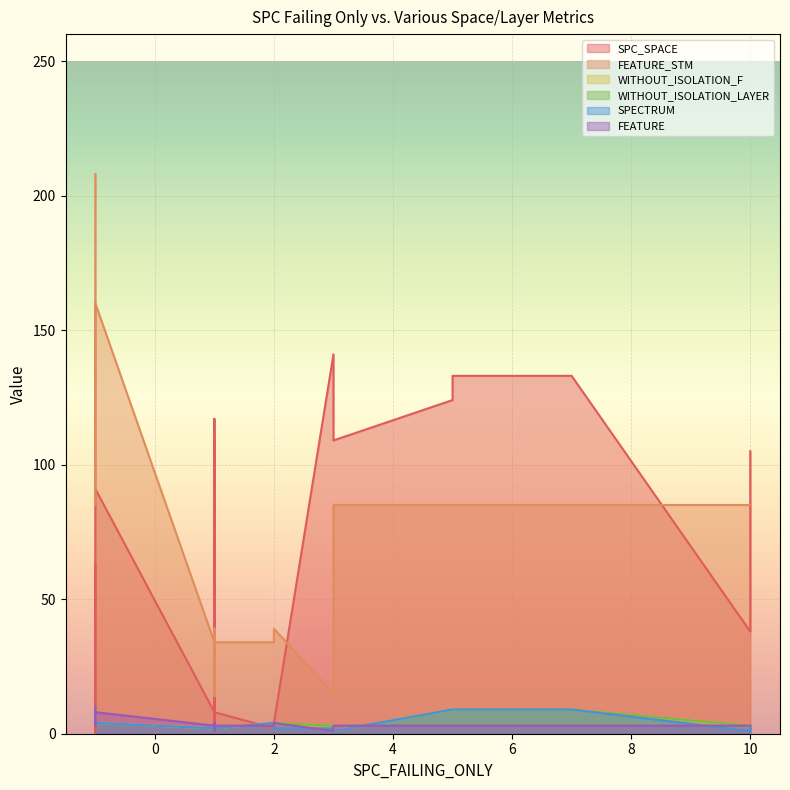

Rank the series by their maximum value, from lowest to highest.

WITHOUT_ISOLATION_F, WITHOUT_ISOLATION_LAYER, SPECTRUM, FEATURE, SPC_SPACE, FEATURE_STM